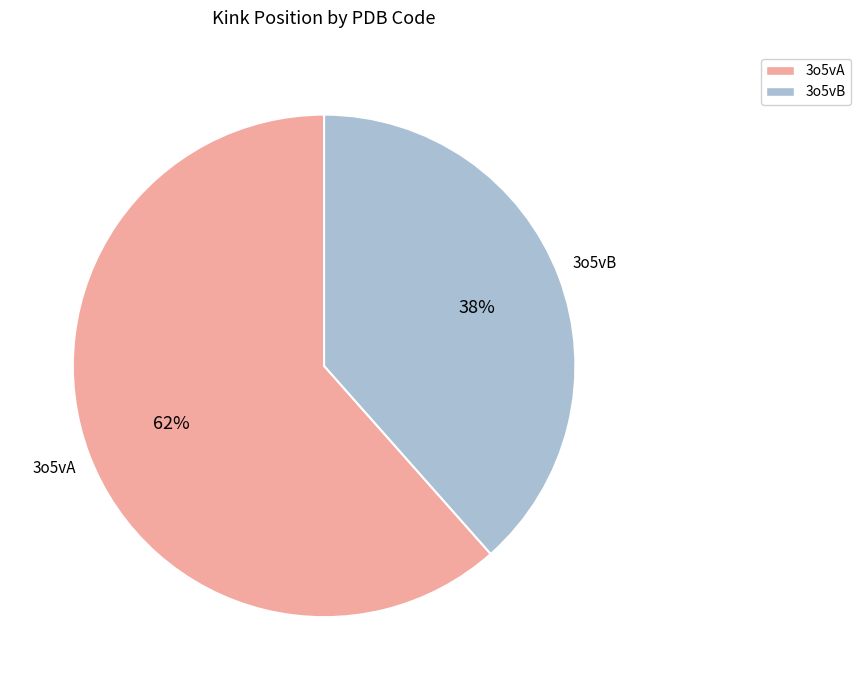

Between 3o5vB and 3o5vA, which is larger?

3o5vA